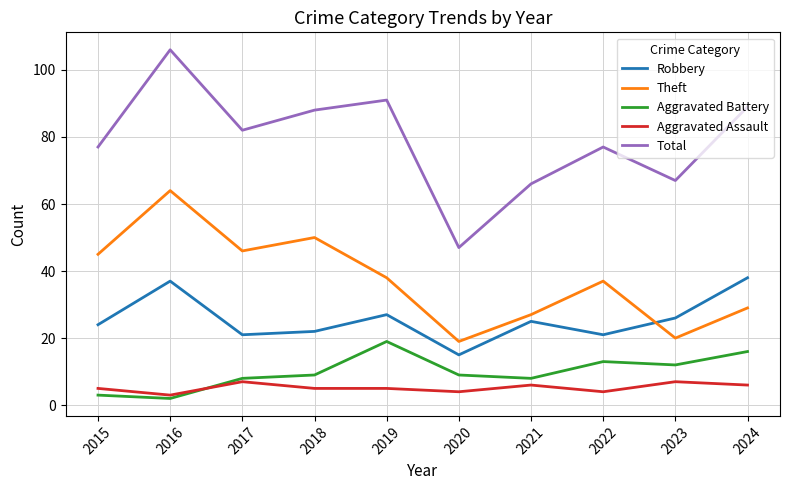

Reading left to right, extract all data points from this chart.

Robbery: 24	37	21	22	27	15	25	21	26	38
Theft: 45	64	46	50	38	19	27	37	20	29
Aggravated Battery: 3	2	8	9	19	9	8	13	12	16
Aggravated Assault: 5	3	7	5	5	4	6	4	7	6
Total: 77	106	82	88	91	47	66	77	67	89